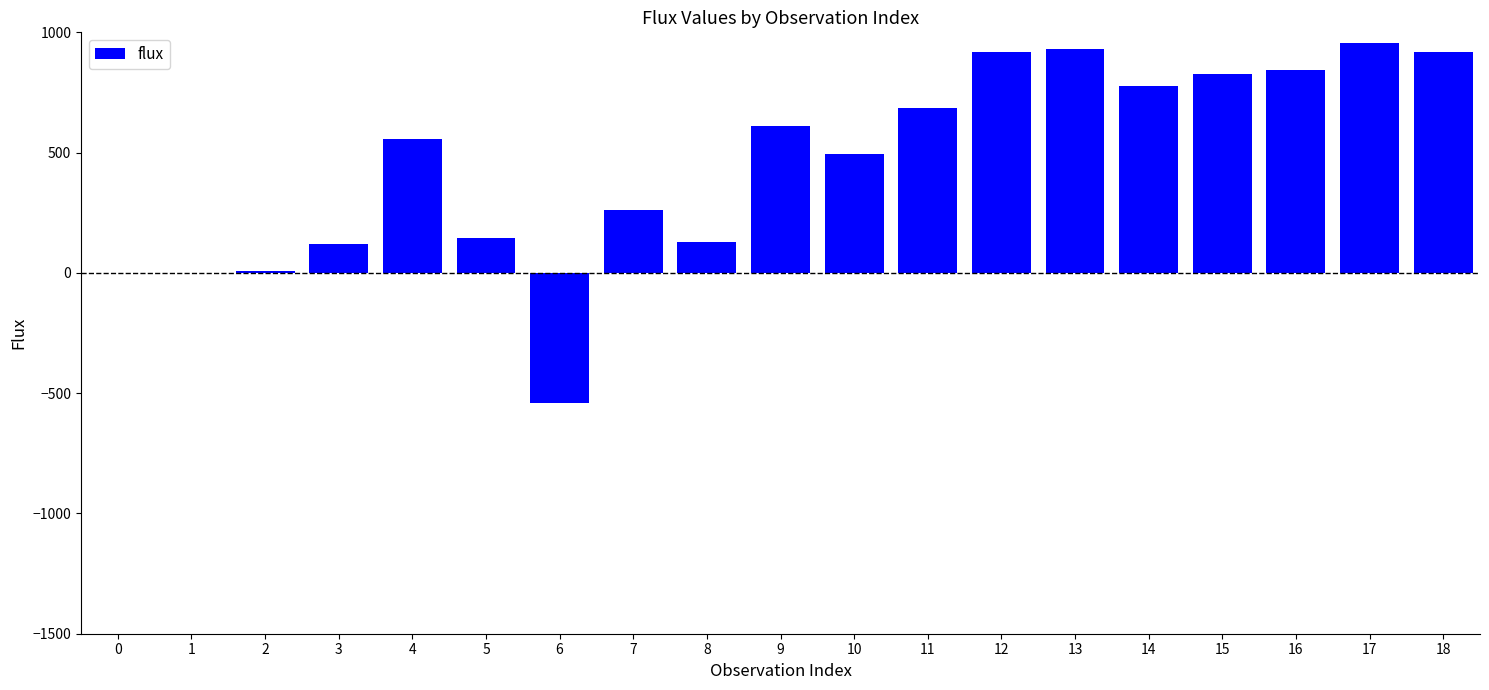

True or false: the data shows 1146.9 at 15.

False